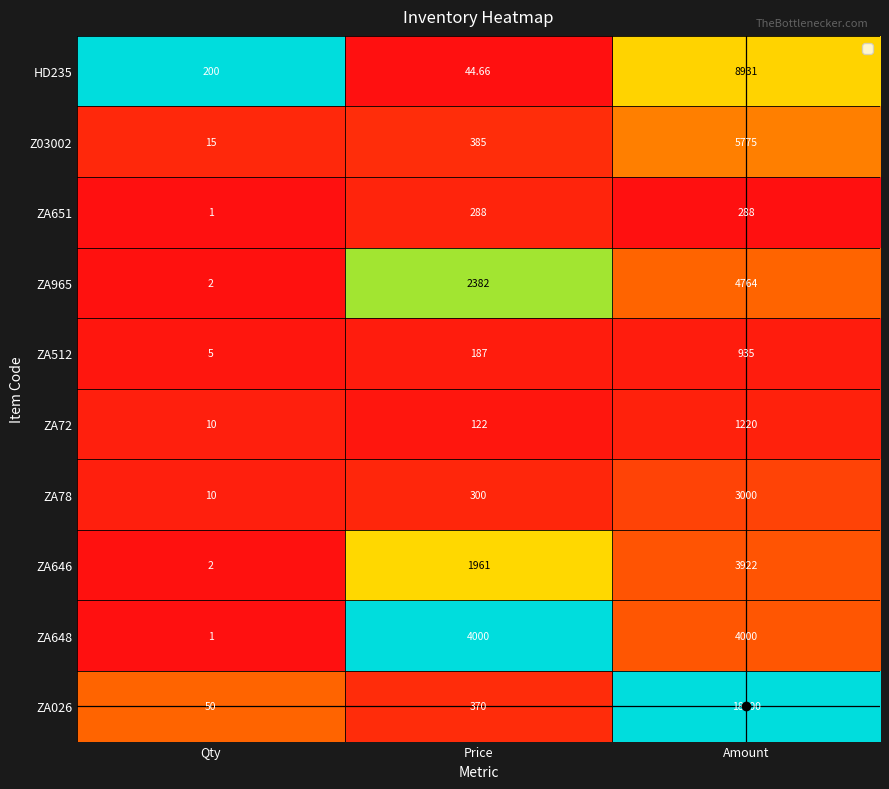

At which label is HD235 closest to 4487?

Qty